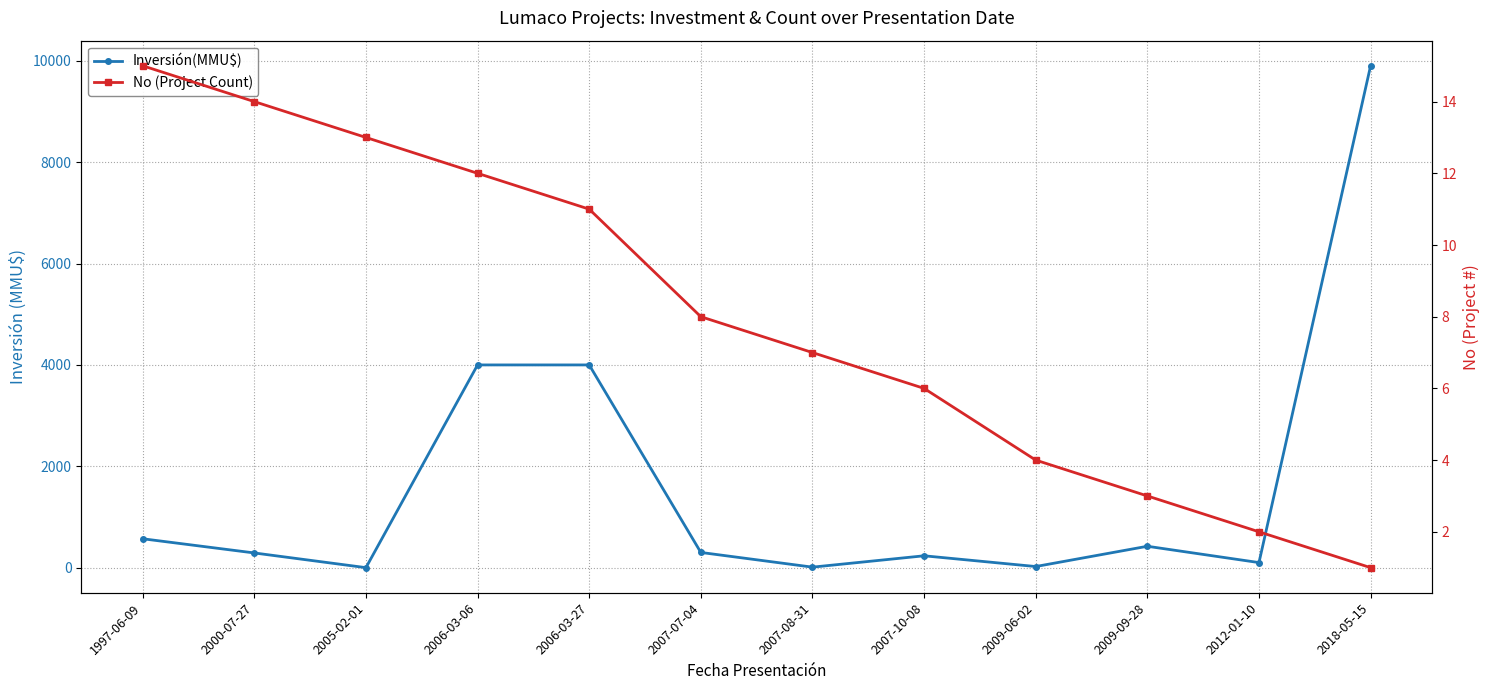

At how many categories does at least one series exceed 9693?

1